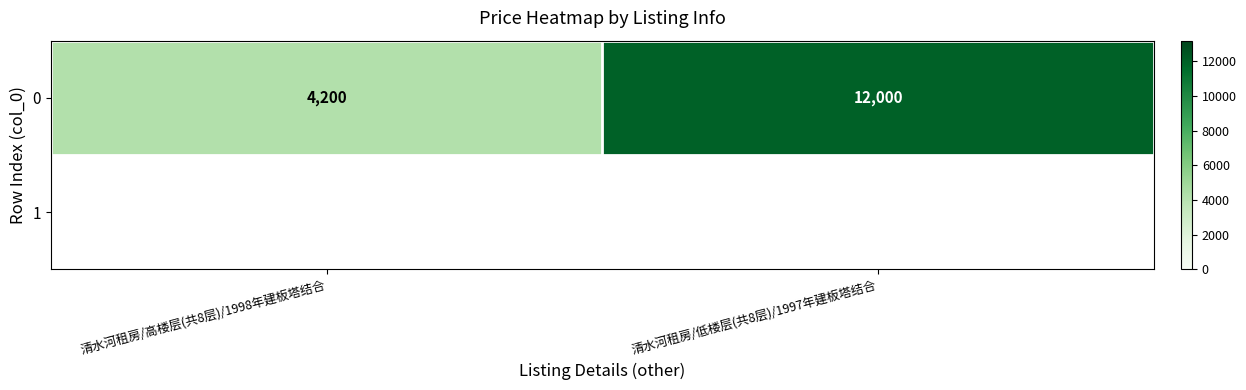

Reading left to right, transcribe all the data shown in this chart.

4200	12000